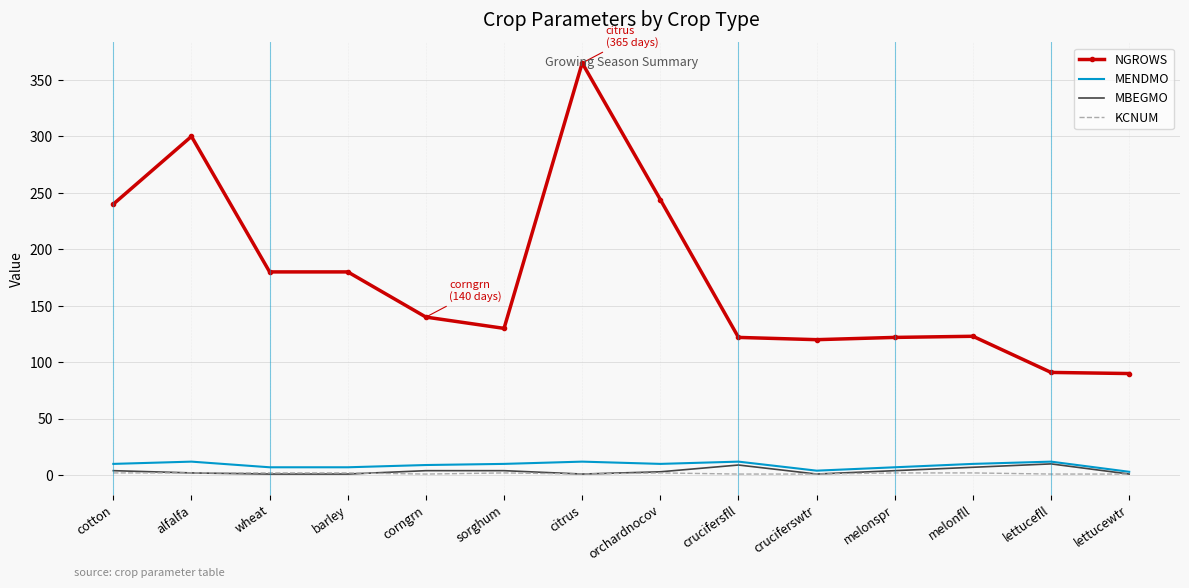

What is the sum of the MENDMO values at lettucewtr and wheat?

10